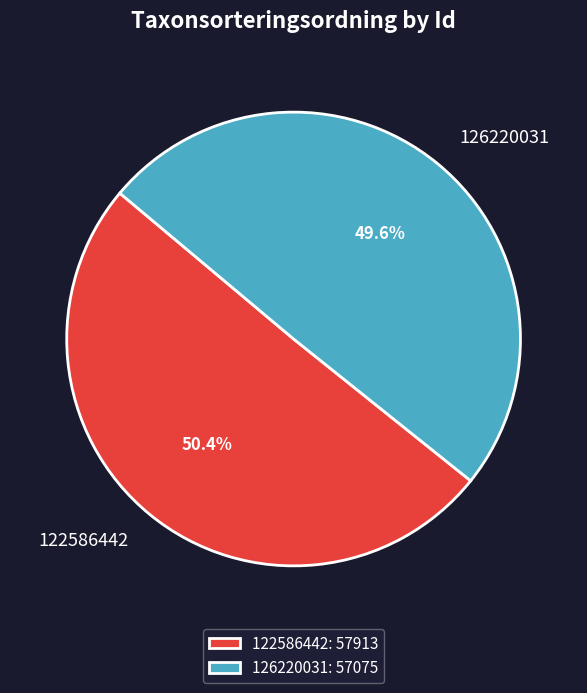

Which has a higher value, 126220031 or 122586442?

122586442